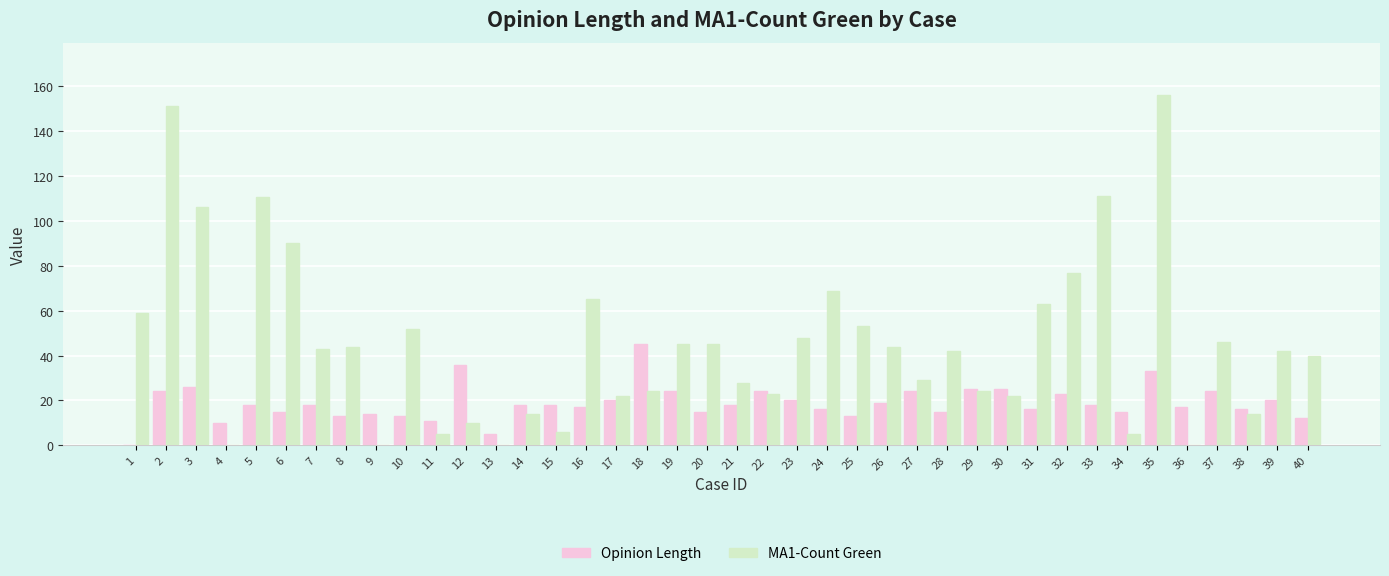

Count the number of data series in this chart.

2